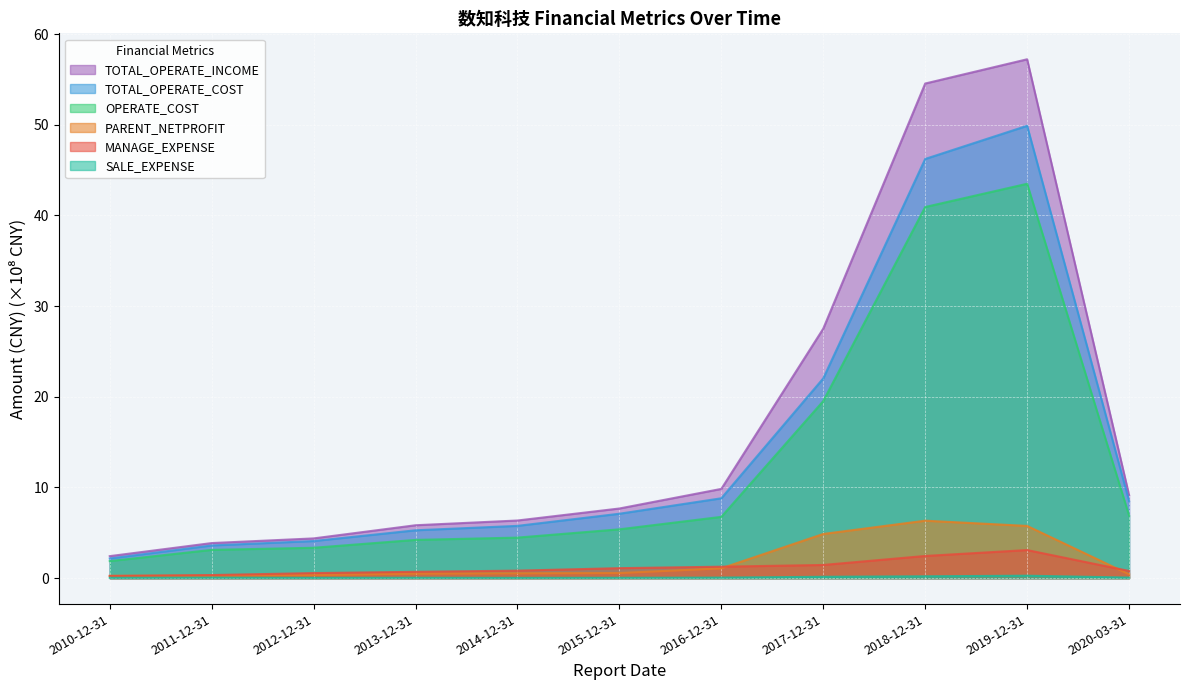

The TOTAL_OPERATE_INCOME series shows 3.9 at 2011-12-31. True or false?

True